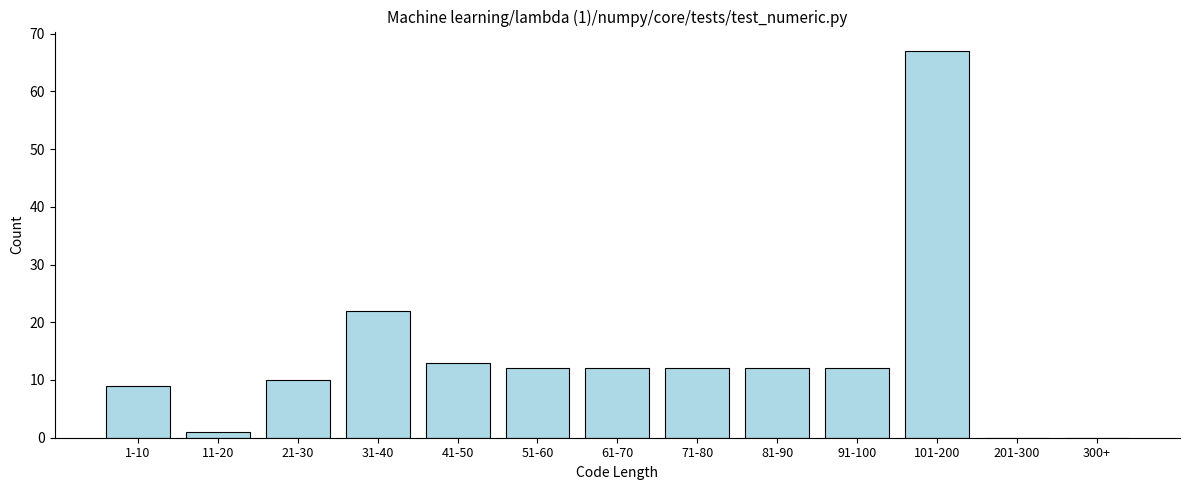

Reading left to right, what are all the values shown in this chart?

1-10=9	11-20=1	21-30=10	31-40=22	41-50=13	51-60=12	61-70=12	71-80=12	81-90=12	91-100=12	101-200=67	201-300=0	300+=0